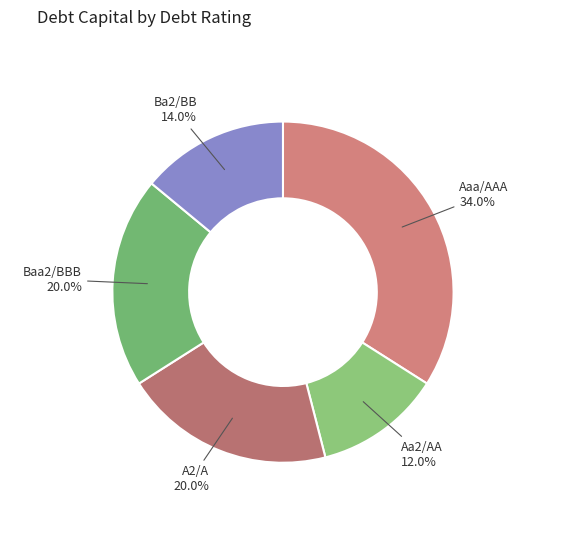

Is there any slice that represents more than half of the pie?

No